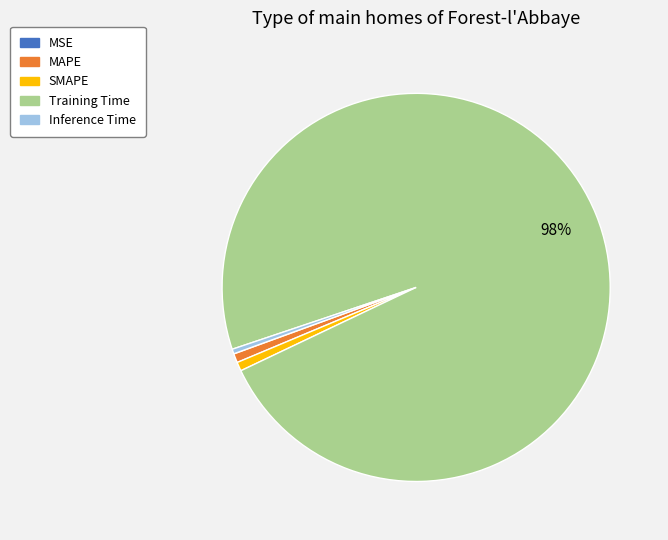

To the nearest percent, what is the average slice percentage?

20%